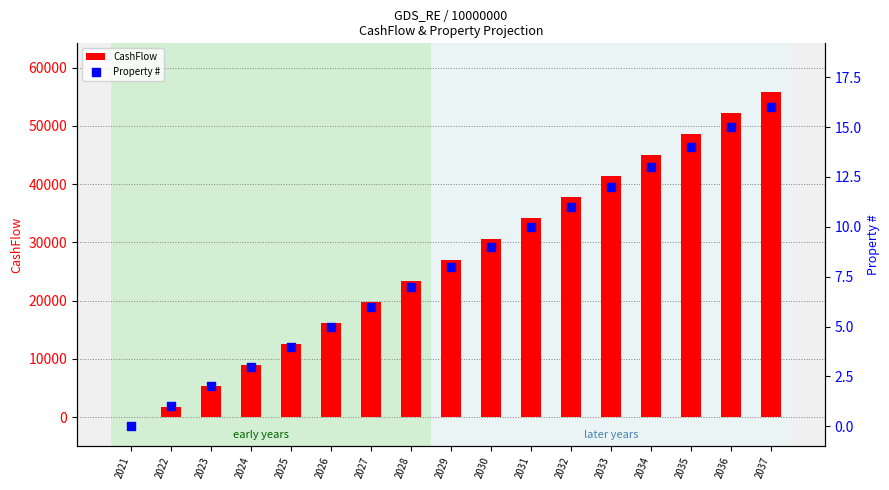

Is the value of CashFlow at 2024 greater than the value of Property # at 2029?

Yes